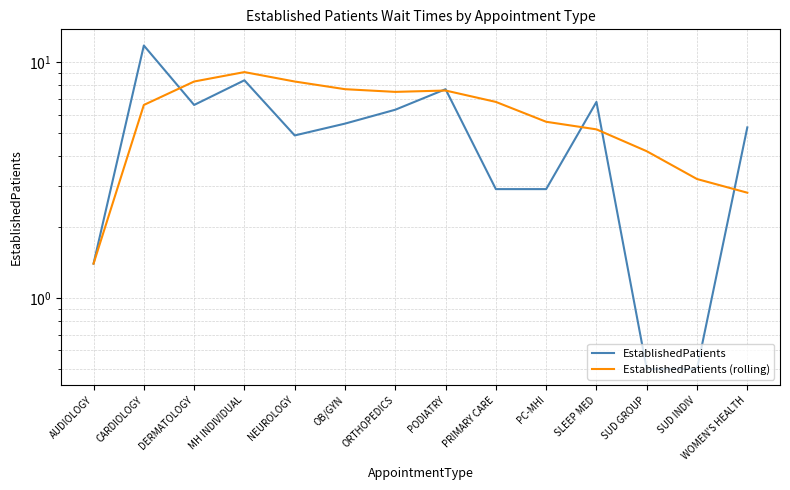

True or false: EstablishedPatients (rolling) has more than 1 interior local peaks.

True